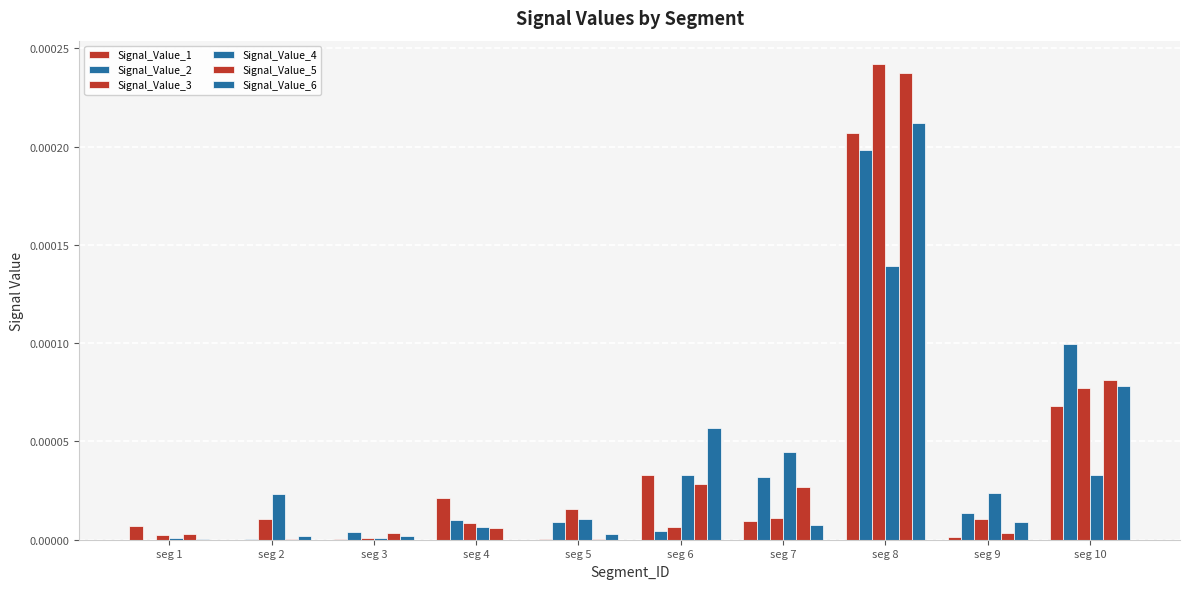

Does the chart contain stacked bars?

No